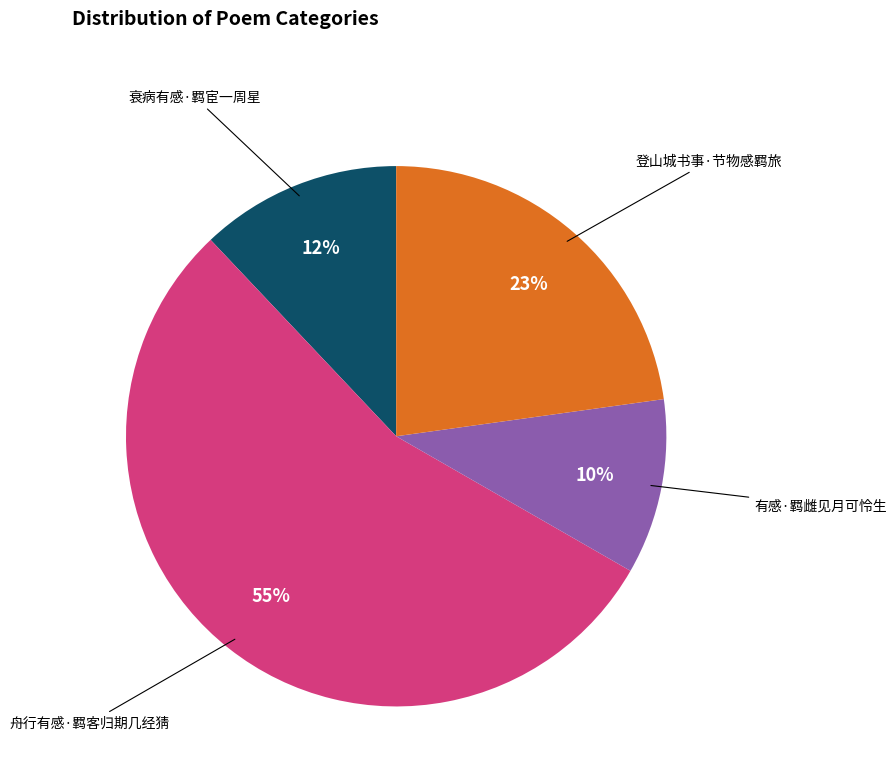

Is there a majority slice in this chart?

Yes